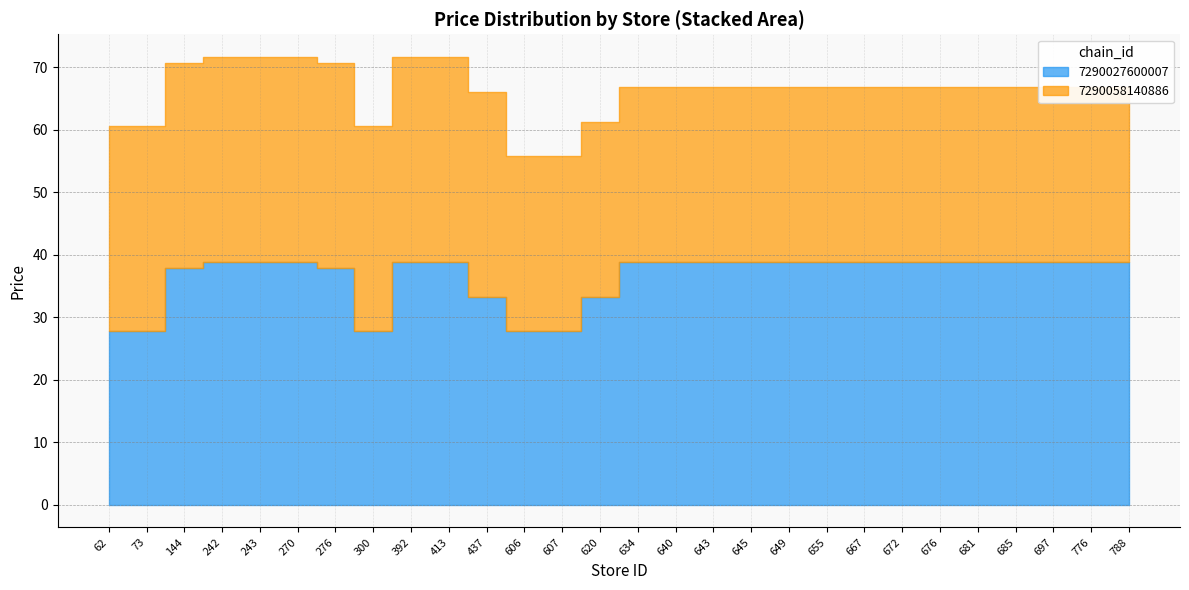

True or false: 7290058140886 and 7290027600007 cross at least once.

True